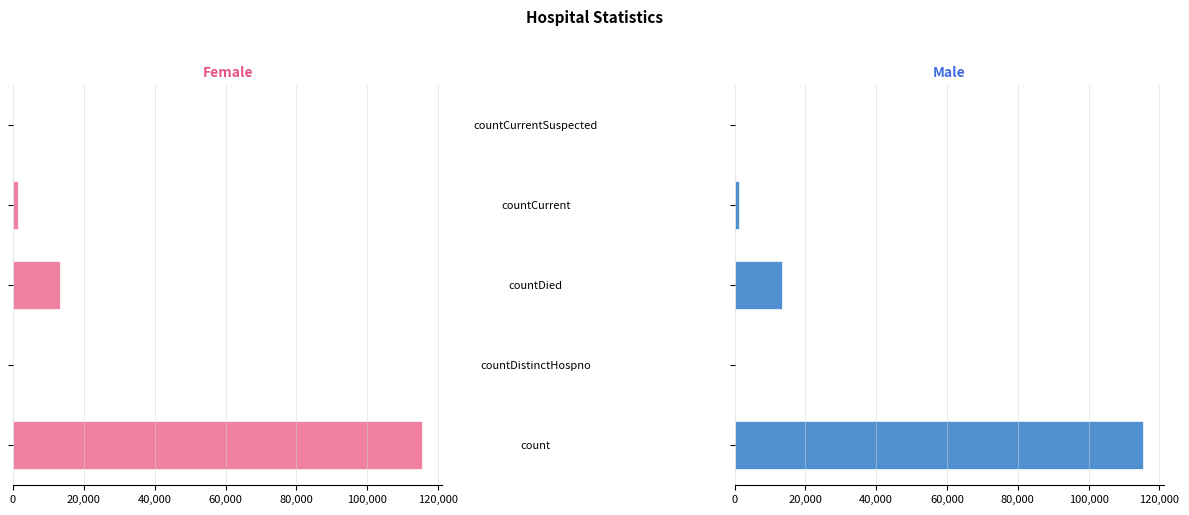

What is the difference between the second highest and minimum values in the values (right) series?

13343